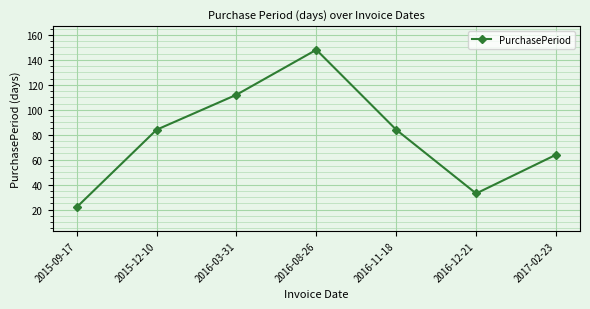

What is the difference between the second highest and minimum values?

90